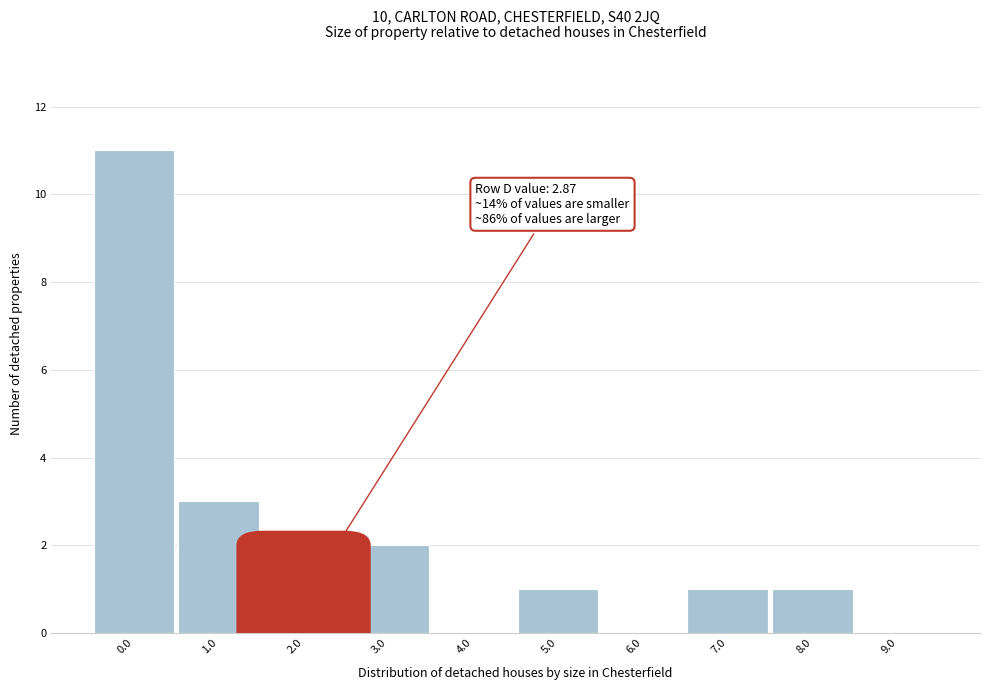

Reading right to left, extract all data points from this chart.

9.0=0	8.0=1	7.0=1	6.0=0	5.0=1	4.0=0	3.0=2	2.0=2	1.0=3	0.0=11